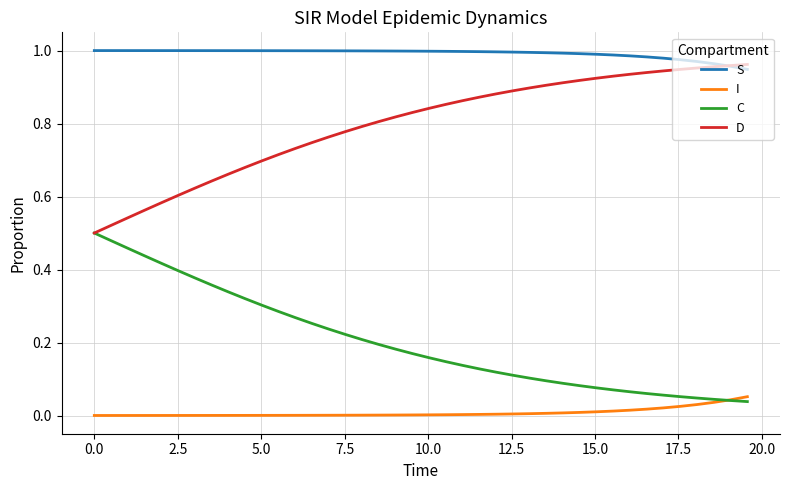

True or false: I and S cross at least once.

False